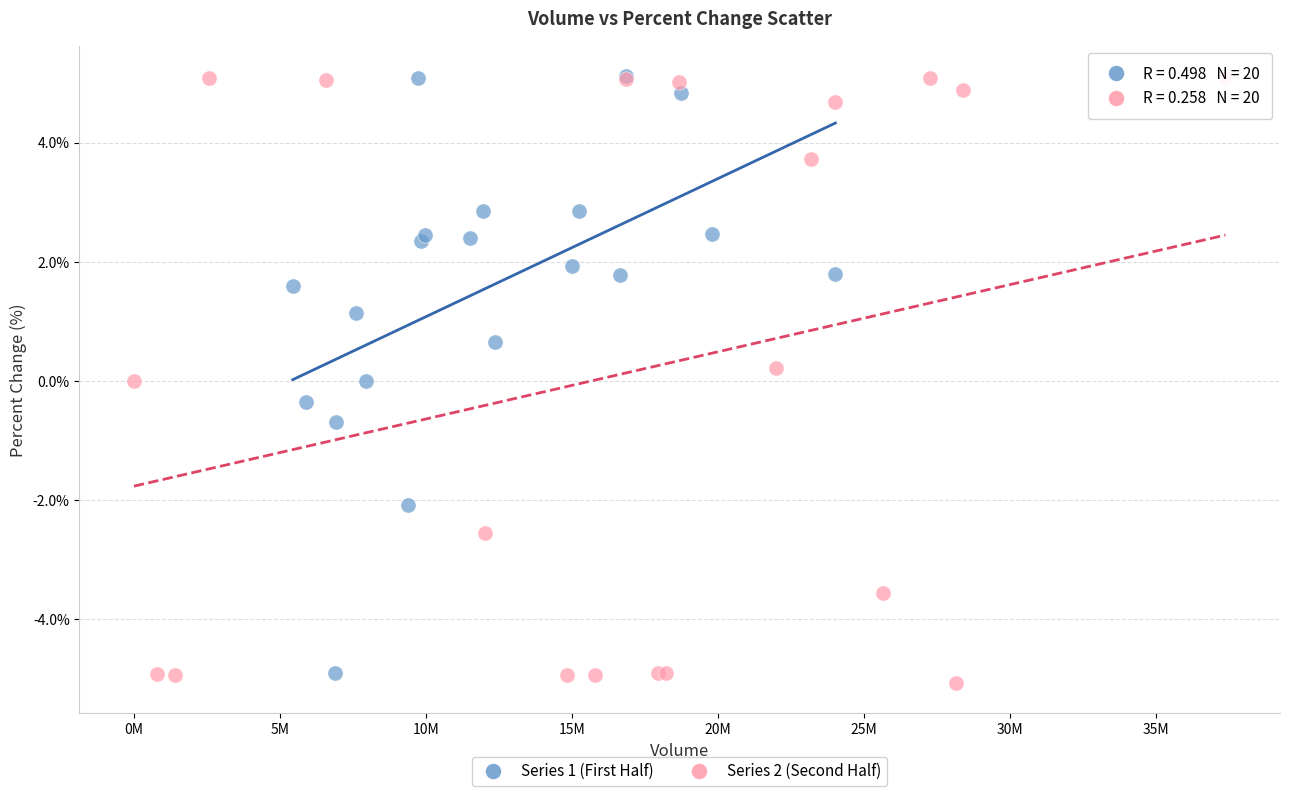

Which series has the widest spread of Y values?

Series 2 (Second Half)